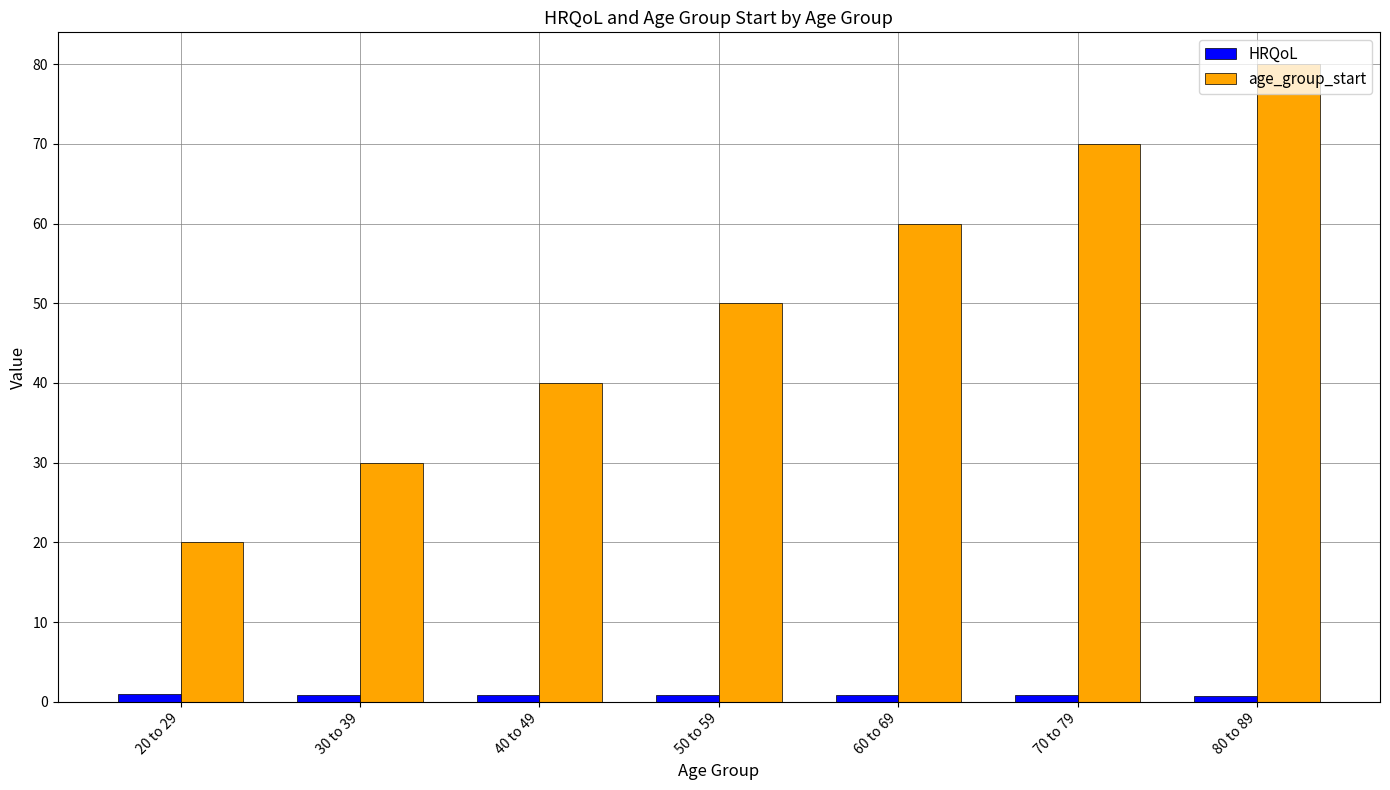

How many bars are there in each group?

2